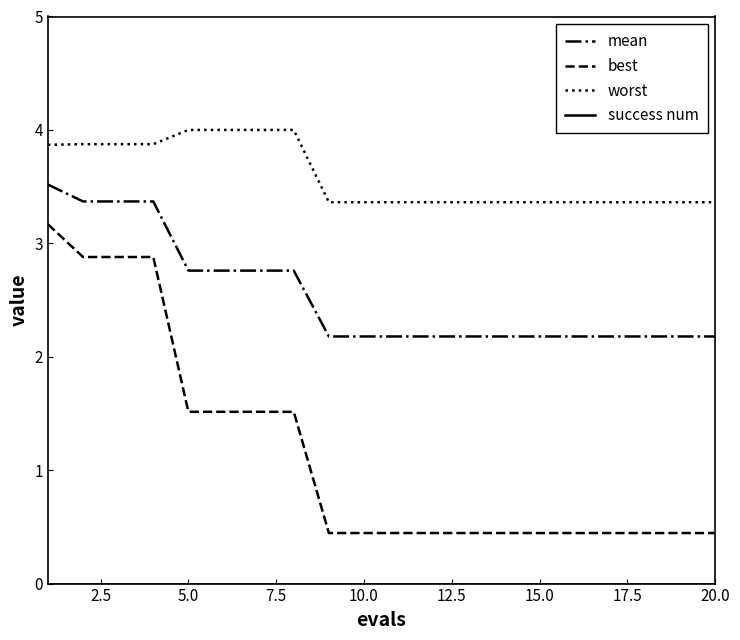

True or false: worst and best cross at least once.

False